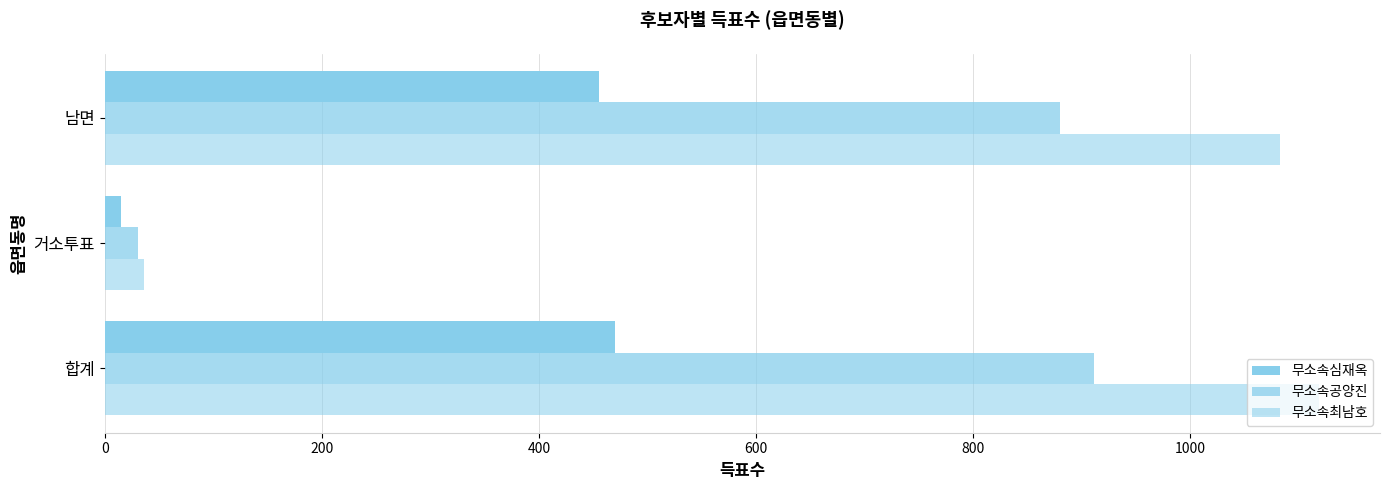

Reading left to right, what are all the values shown in this chart?

무소속심재옥: 470	15	455
무소속공양진: 911	31	880
무소속최남호: 1119	36	1083